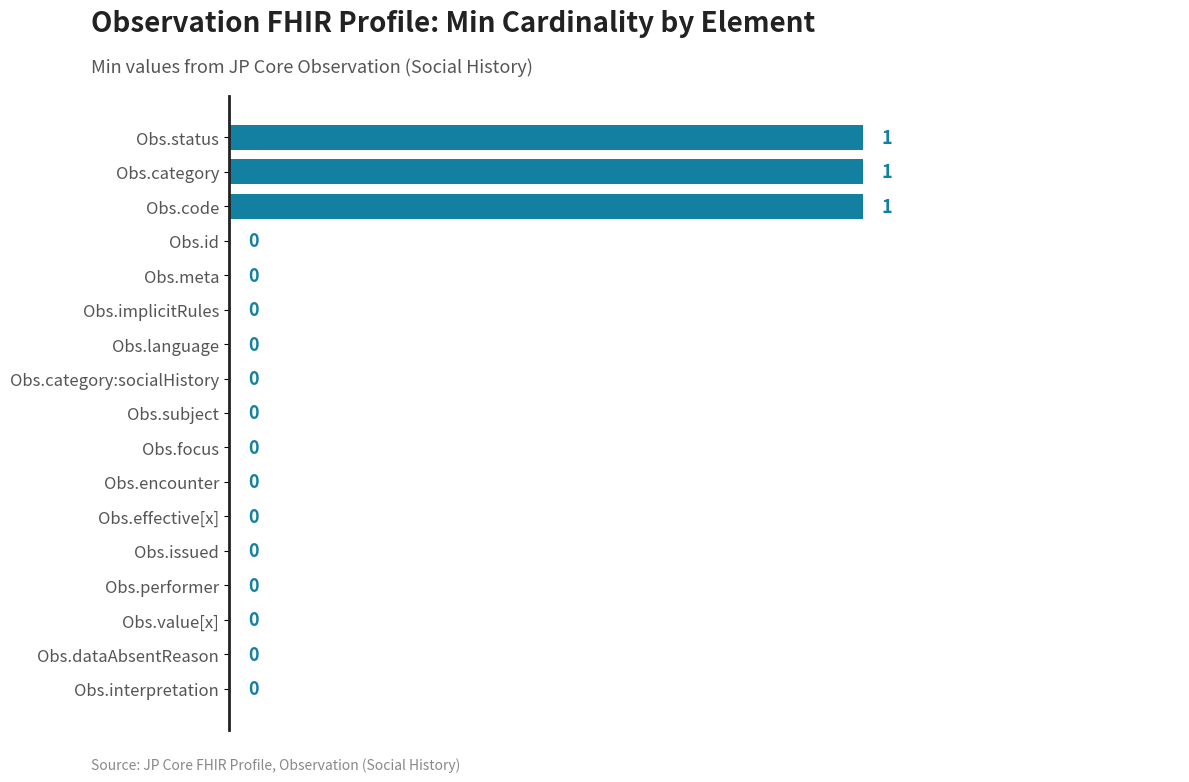

What is the sum of all values?

3